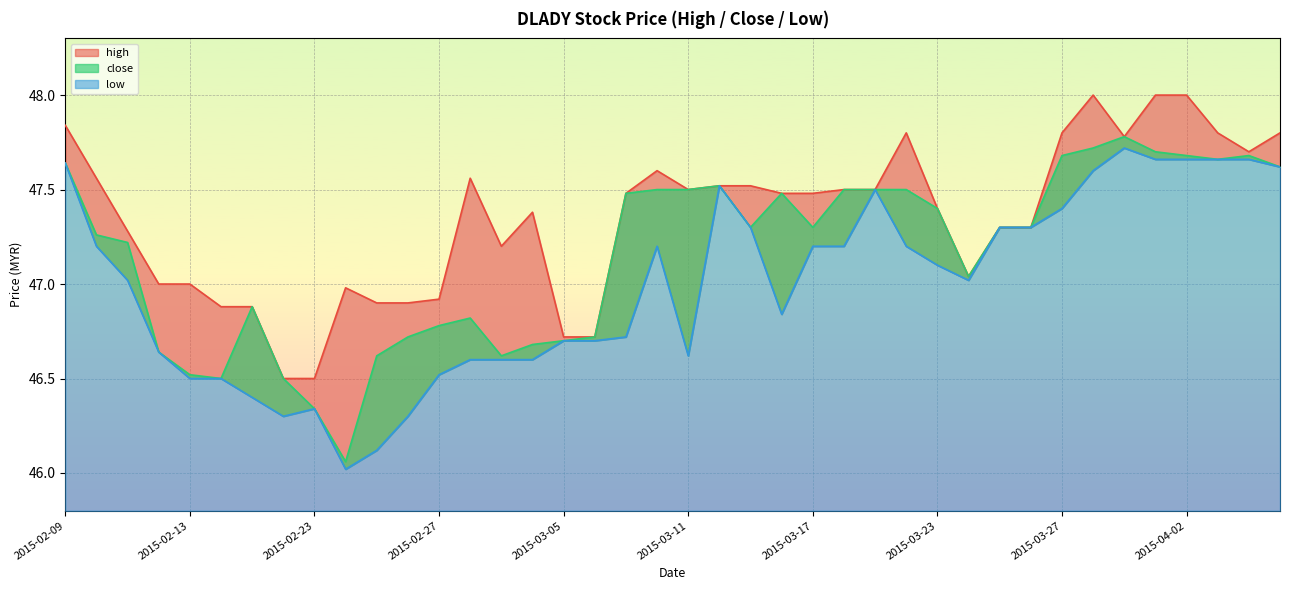

What is the value of the high point at the 18th from the left?

46.7